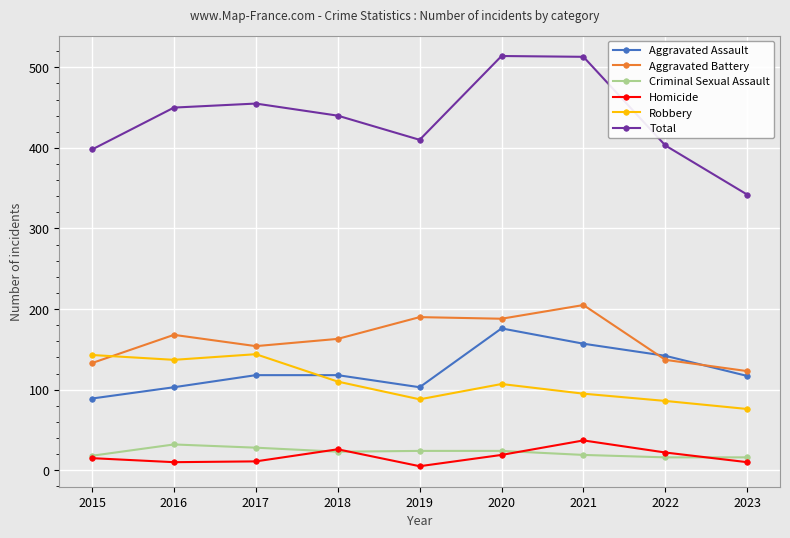

The Aggravated Battery series shows 123 at 2023. True or false?

True